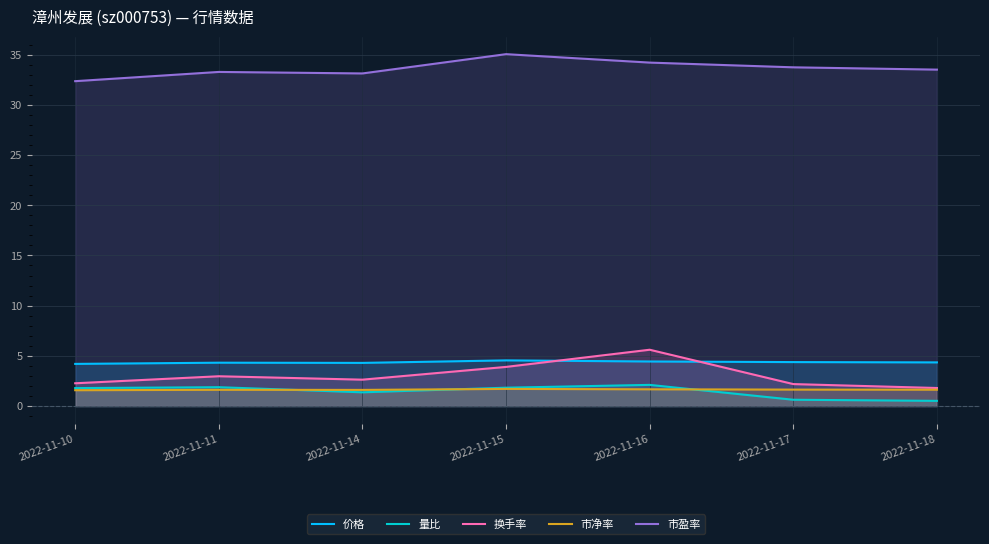

At which label does 换手率 reach its peak?

2022-11-16